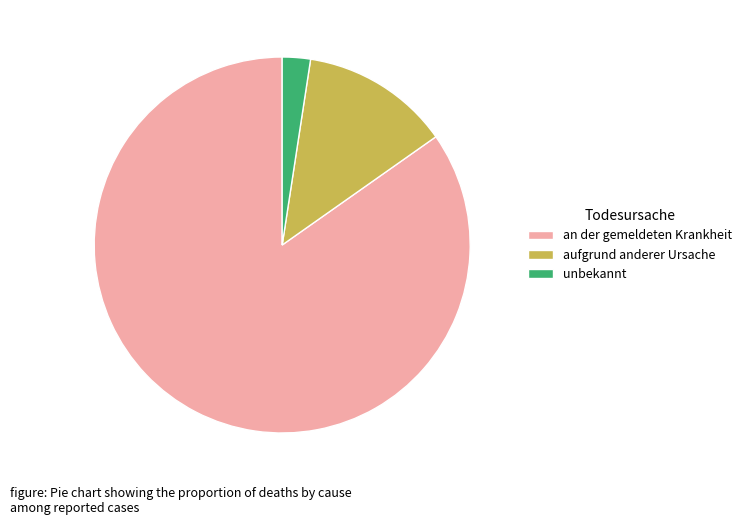

Is unbekannt the majority of the pie?

No